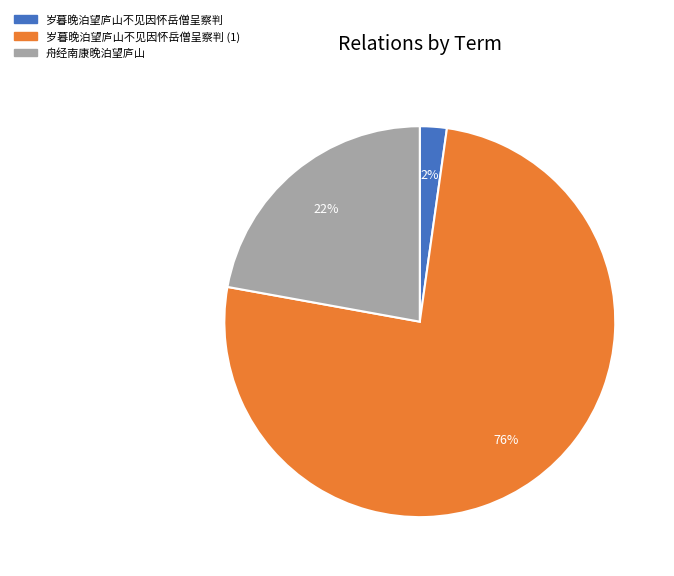

Is the sum of 岁暮晚泊望庐山不见因怀岳僧呈察判 and 舟经南康晚泊望庐山 greater than half?

No